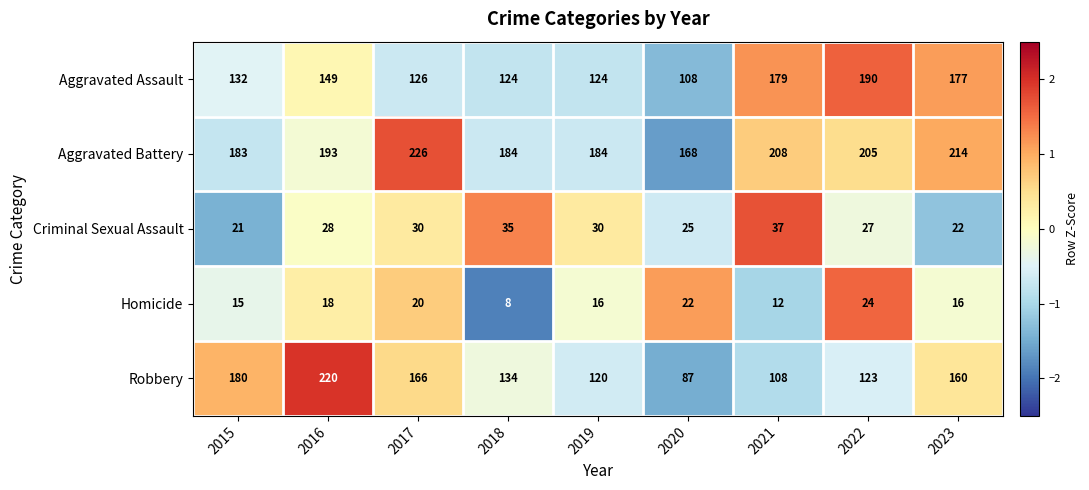

At which category is the sum across all series the highest?

2016